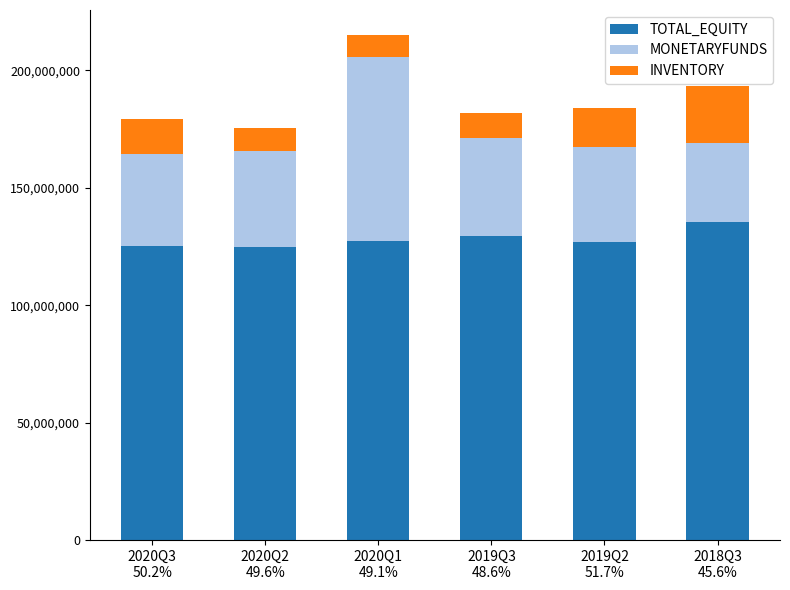

What is the total value across all series at 2020Q2
49.6%?

175491758.1